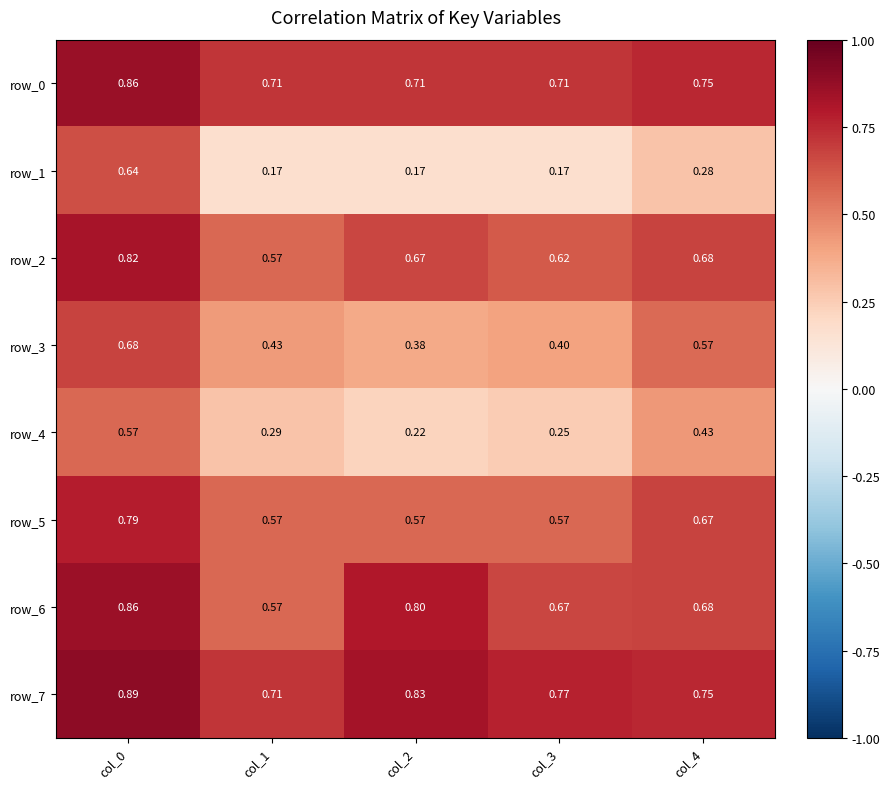

Is the value of row_1 at col_0 greater than the value of row_7 at col_4?

No